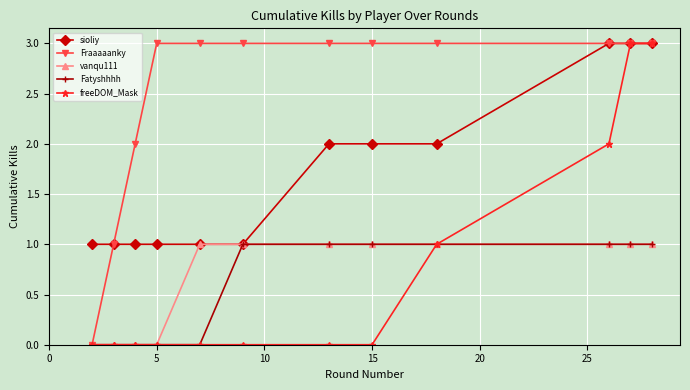

What are all the series names shown in the legend?

sioliy, Fraaaaanky, vanqu111, Fatyshhhh, freeDOM_Mask